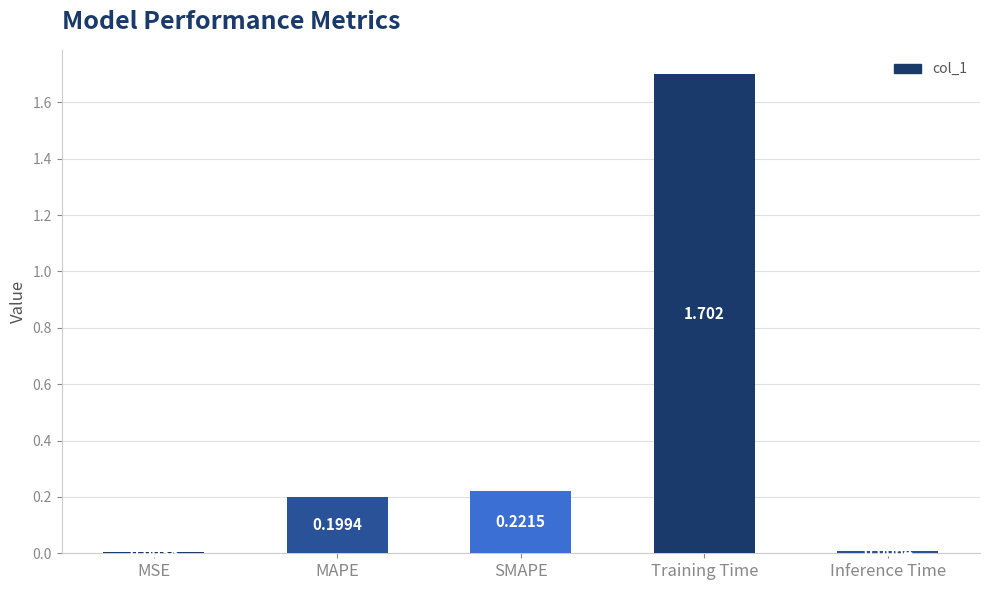

At which label is the value closest to 0?

MSE